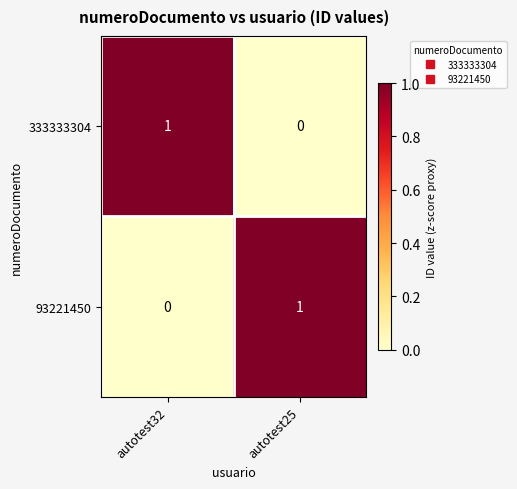

Rank the categories by 93221450 value from lowest to highest.

autotest32, autotest25